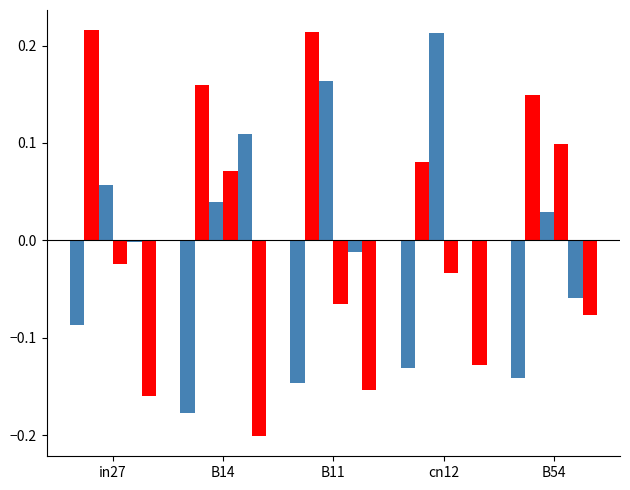

How many series are shown in this chart?

6